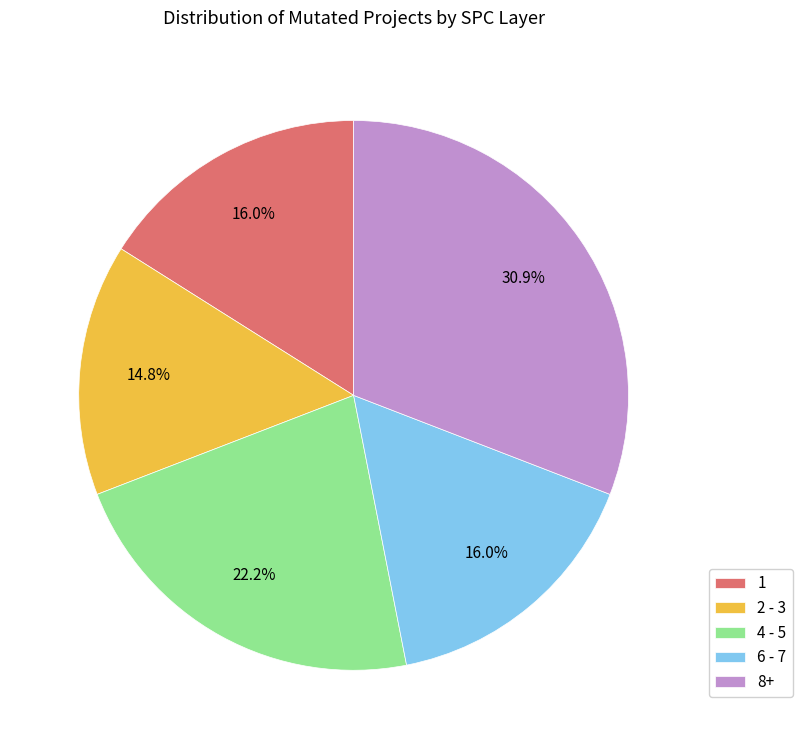

Which slice is the smallest?

2 - 3